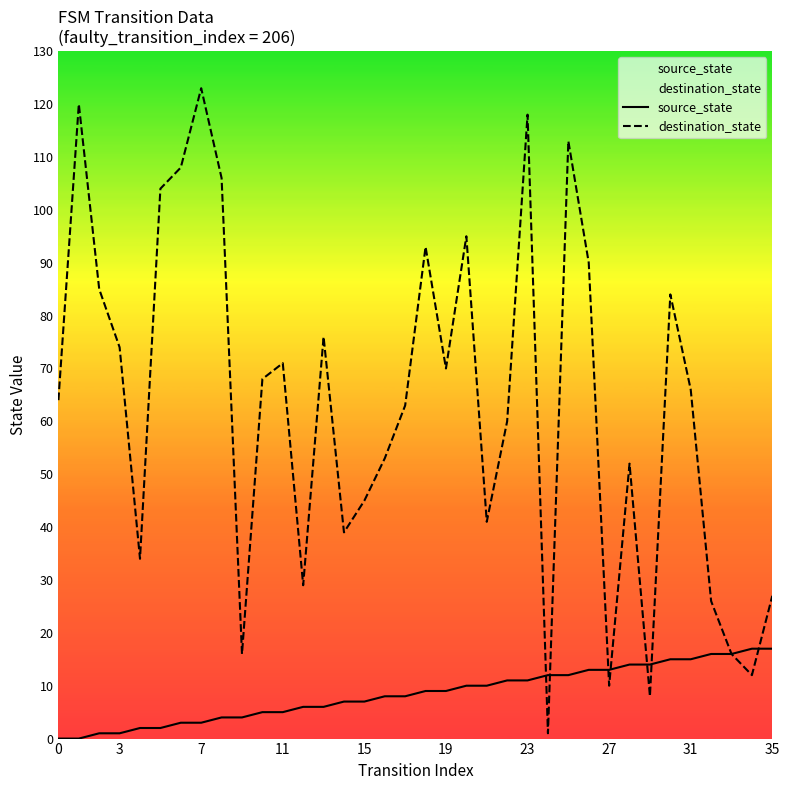

Which series has the largest range (max minus min)?

destination_state